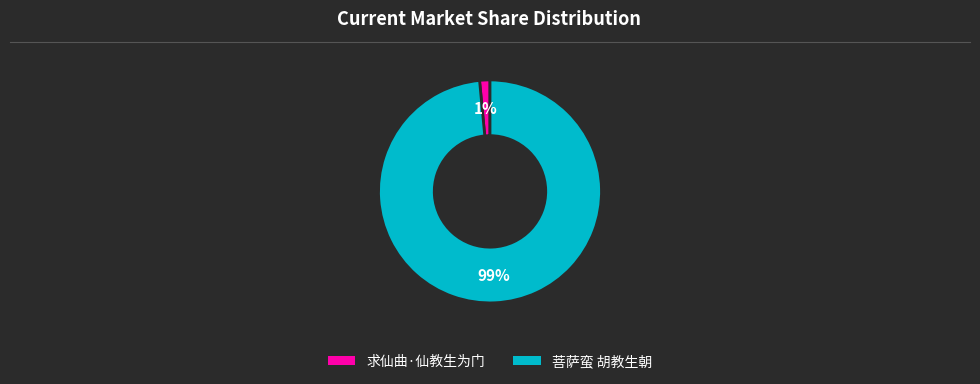

Which has a higher value, 求仙曲·仙教生为门 or 菩萨蛮 胡教生朝?

菩萨蛮 胡教生朝